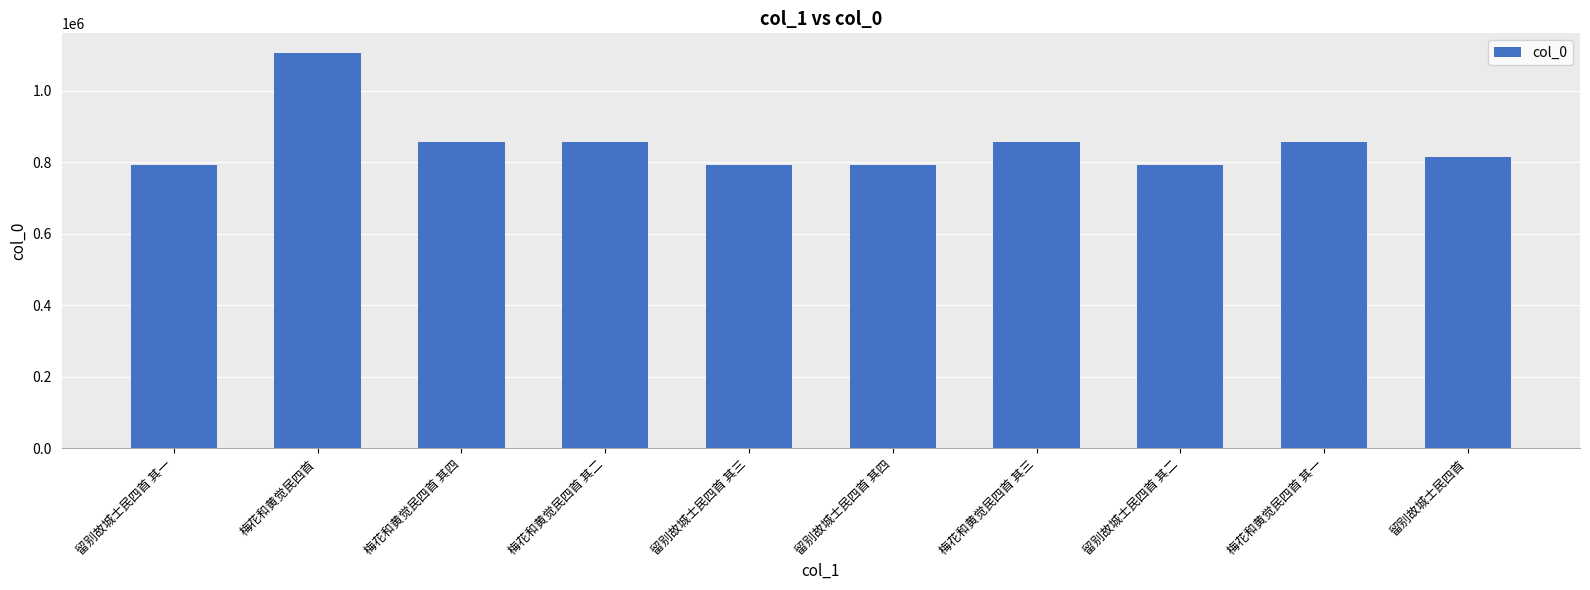

What position from the left is 梅花和黄觉民四首 其二?

4